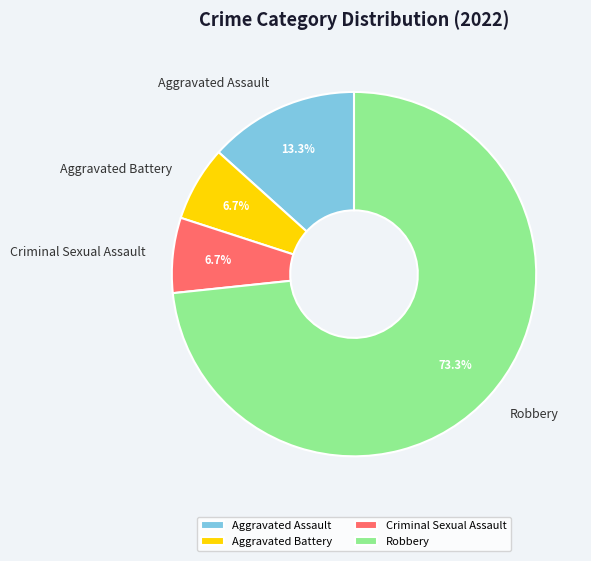

What is the largest slice in the pie chart?

Robbery